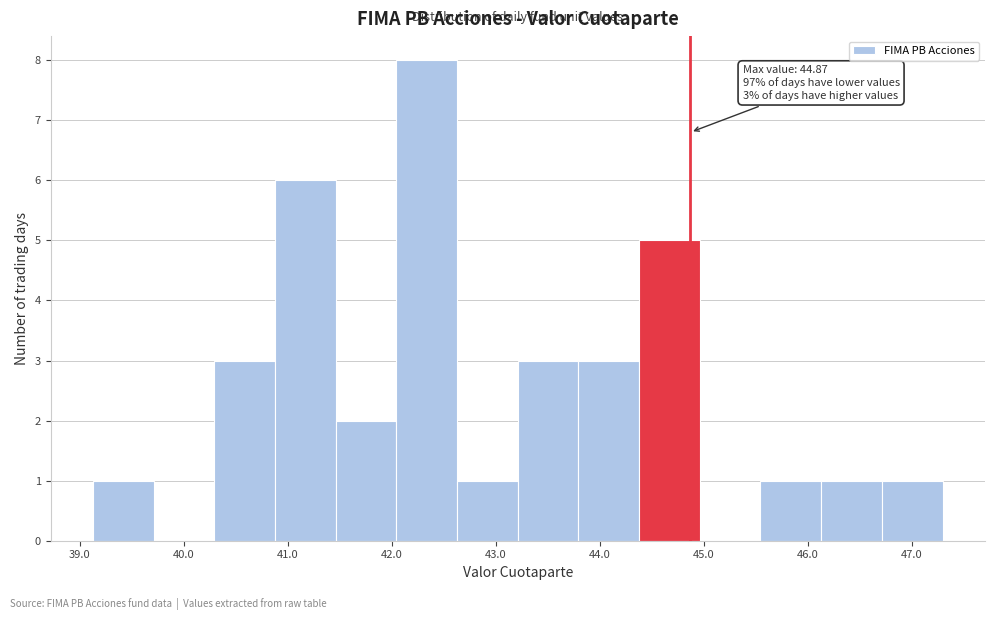

Which range on the x-axis has the tallest bar?

42.0 to 42.6